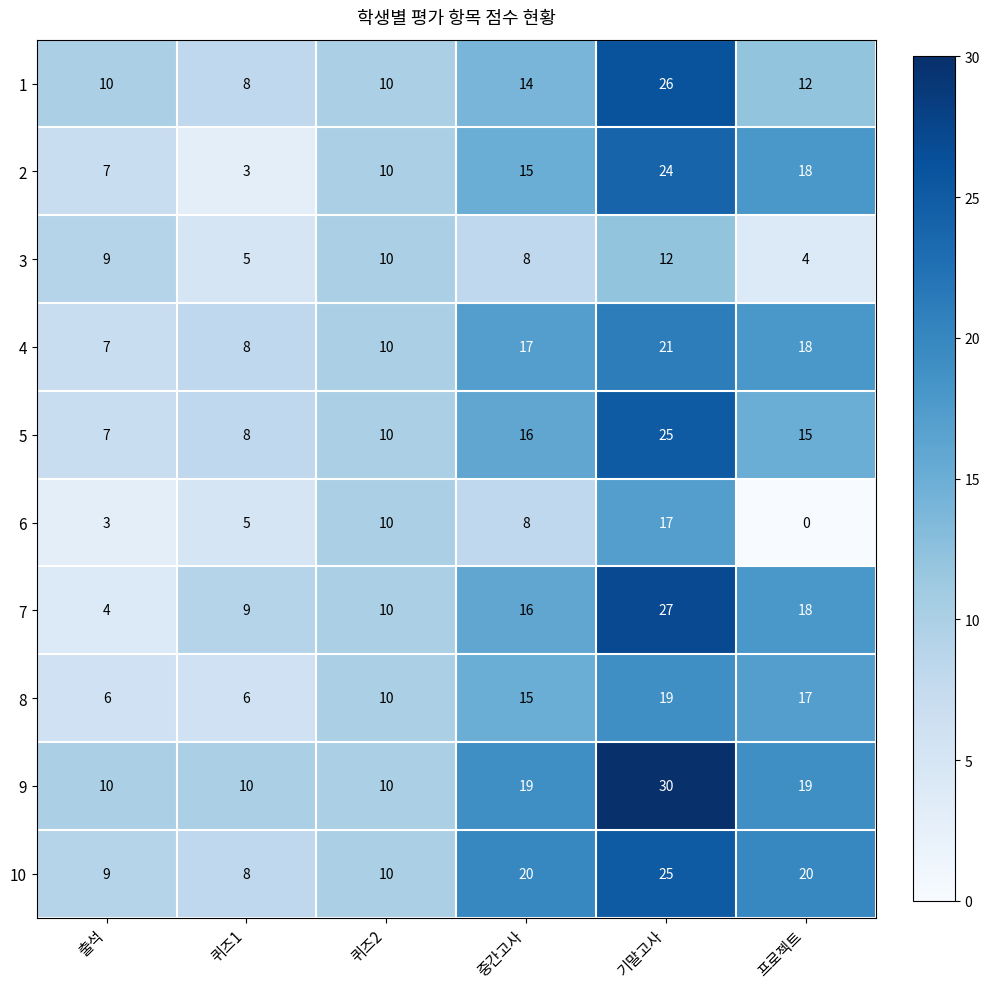

At how many categories does at least one series exceed 4?

6